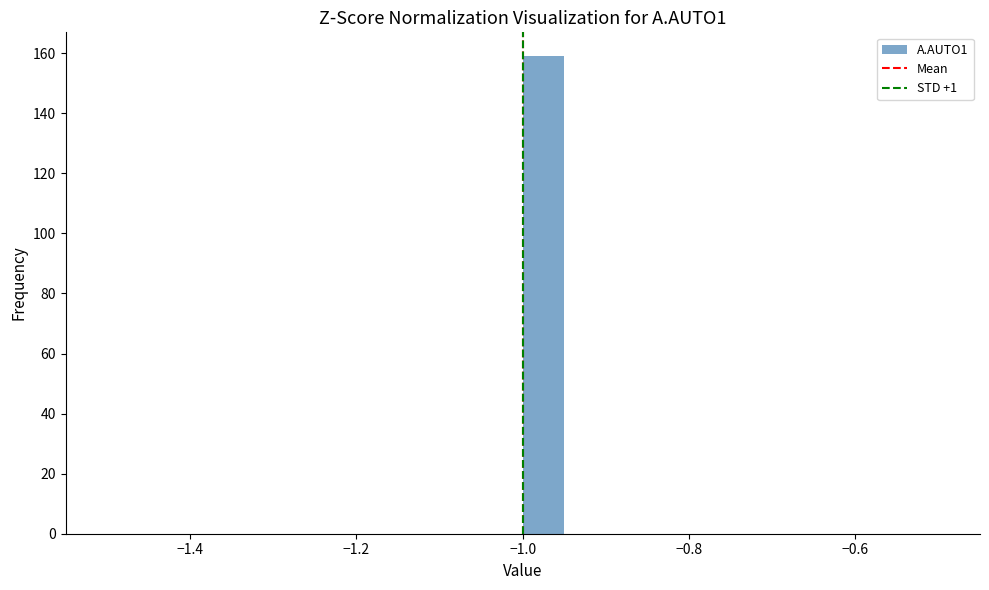

Read against the x-axis, roughly where is the centre of the tallest bar?

-0.98